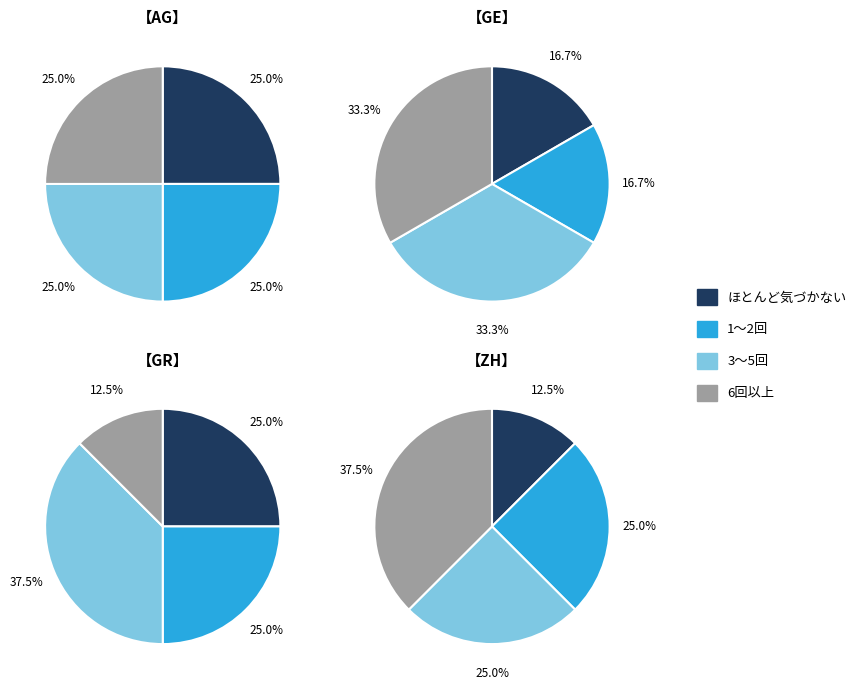

Which category has the biggest portion of the pie?

AG